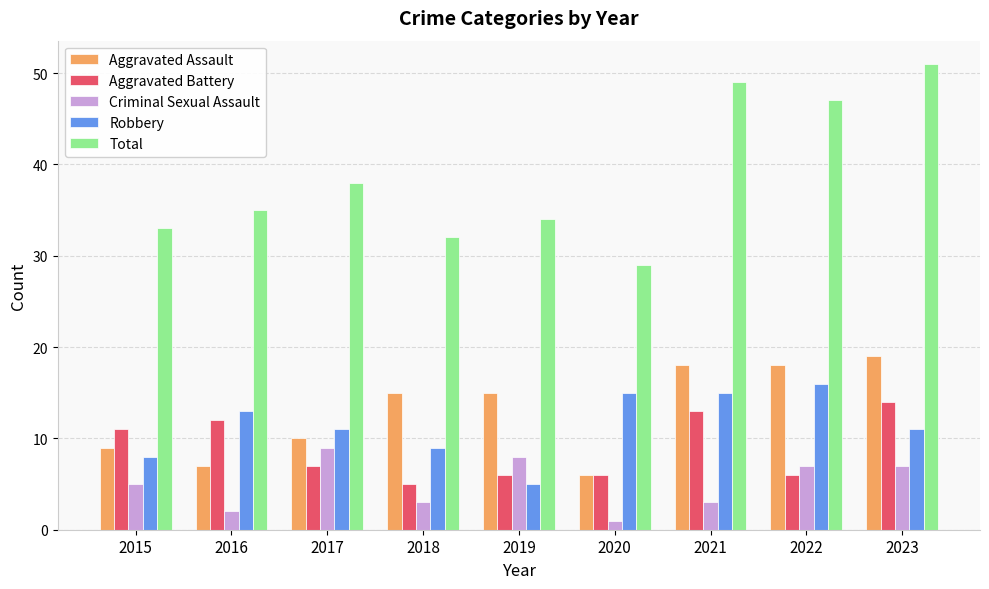

What is the difference between the Aggravated Battery values at 2022 and 2016?

6